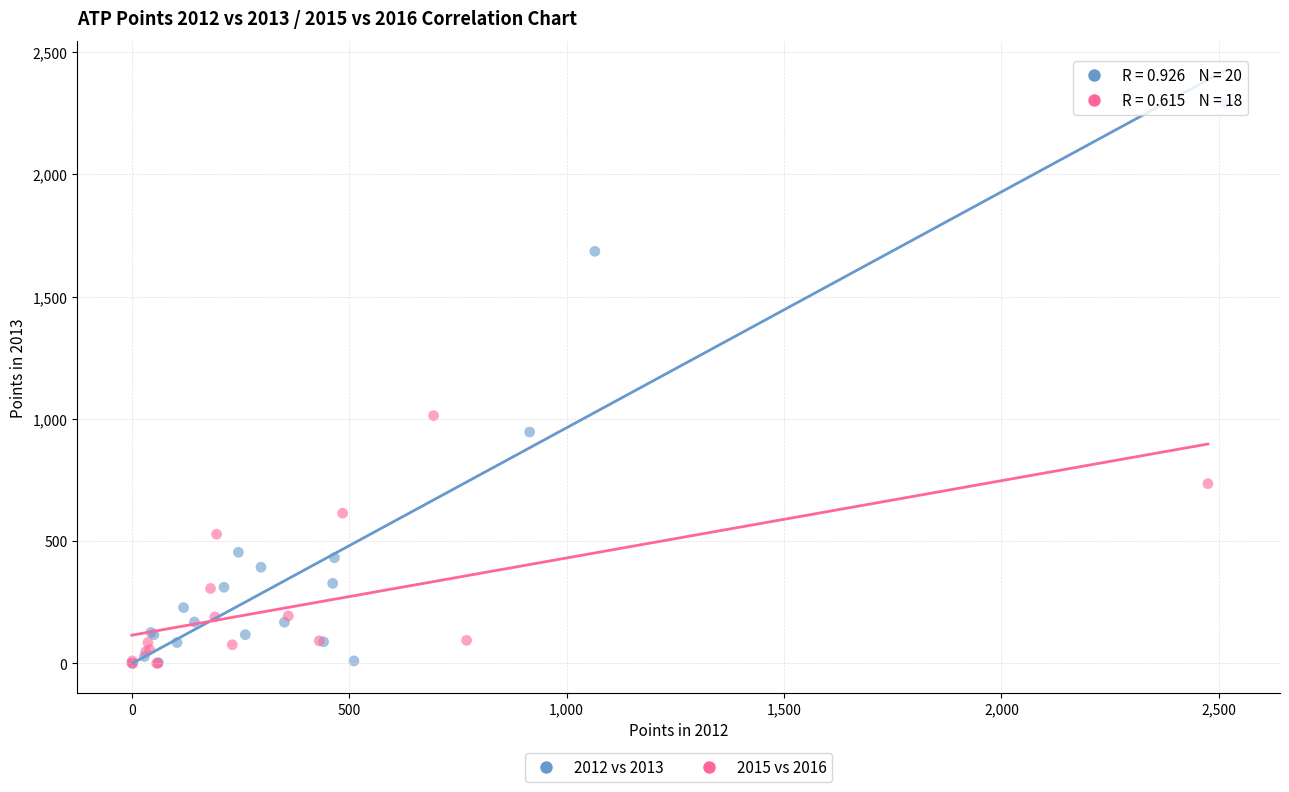

Which series reaches the maximum Y coordinate?

2012 vs 2013